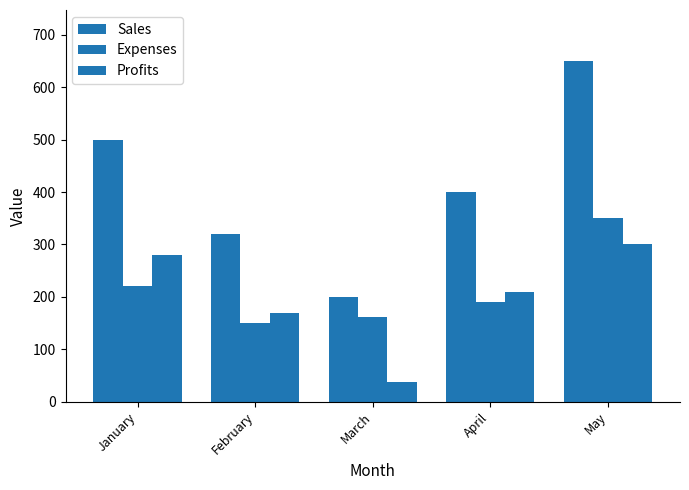

Between February and January, which is larger?

January